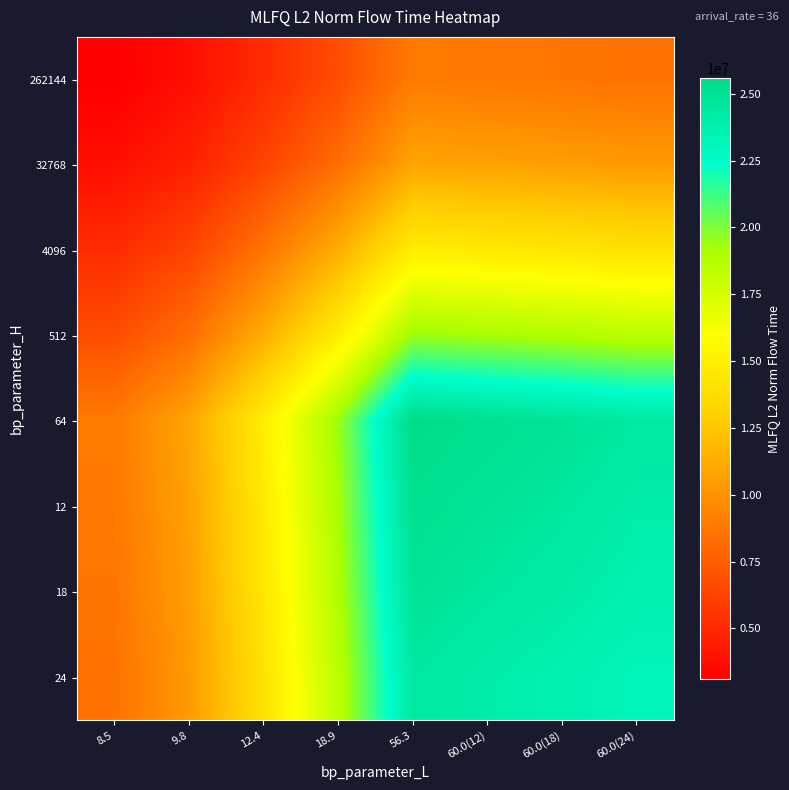

Which category has the lowest value across all series?

8.5